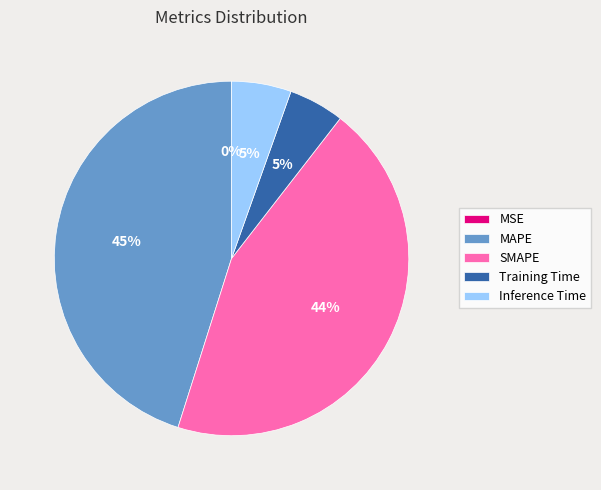

Does any single category account for the majority?

No